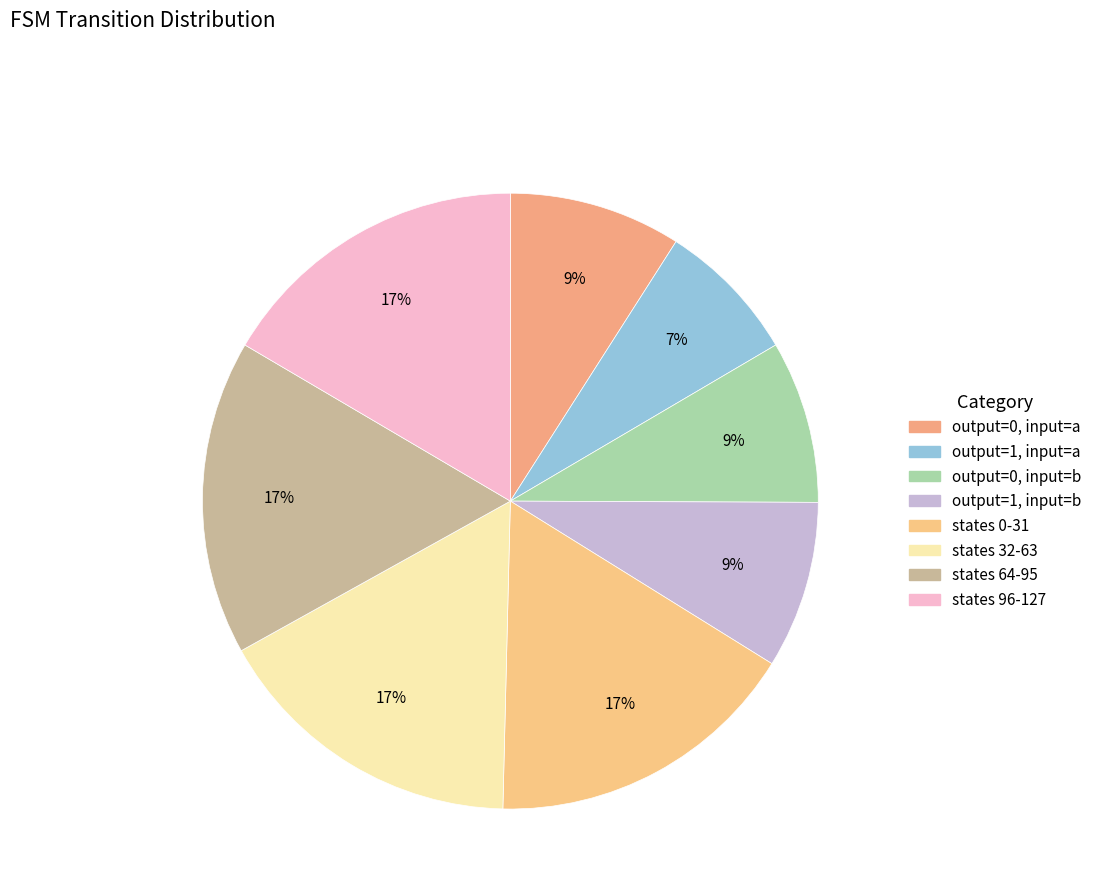

Is there any slice that represents more than half of the pie?

No